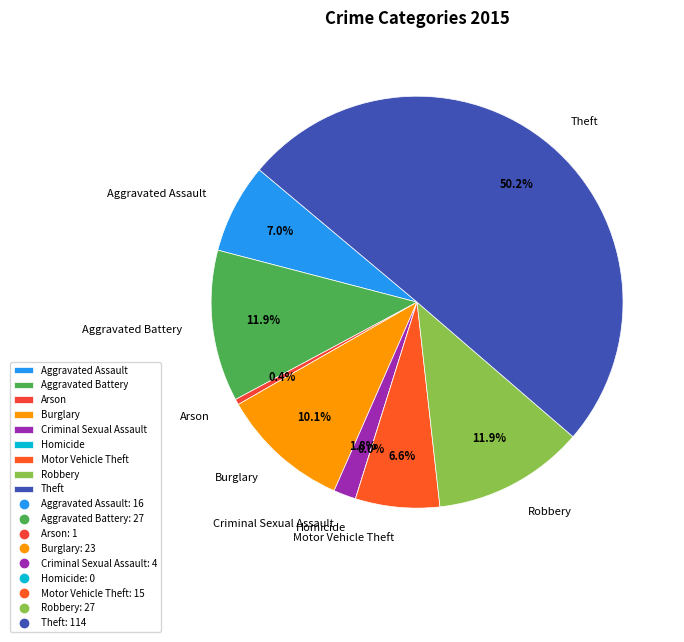

Count the number of slices in the pie.

9